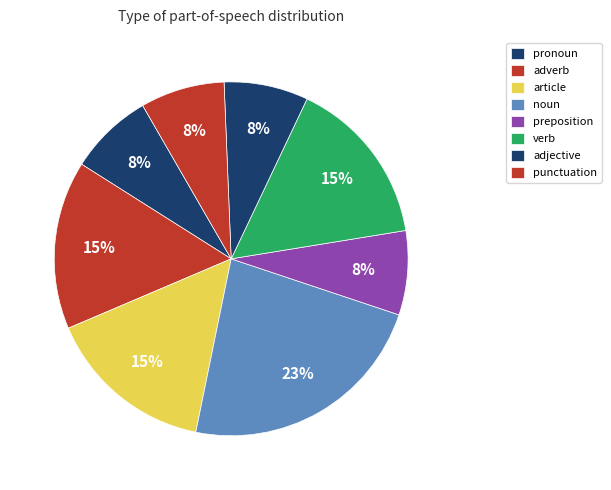

Count the number of slices in the pie.

8